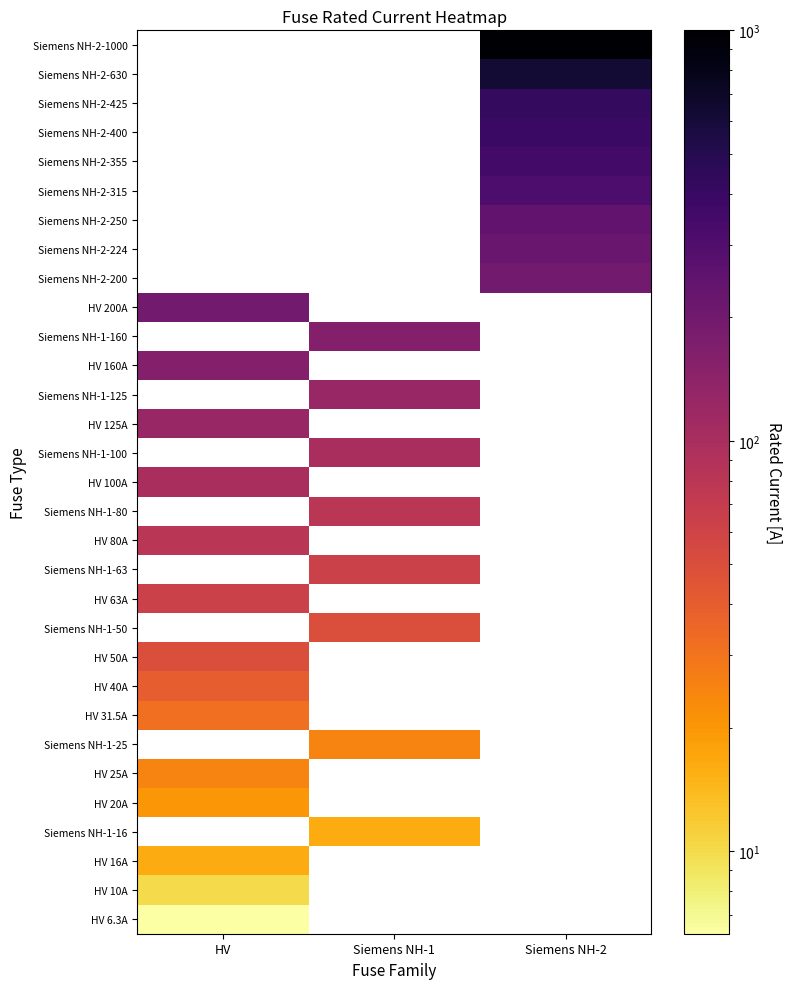

Which category has the highest value across all series?

Siemens NH-2